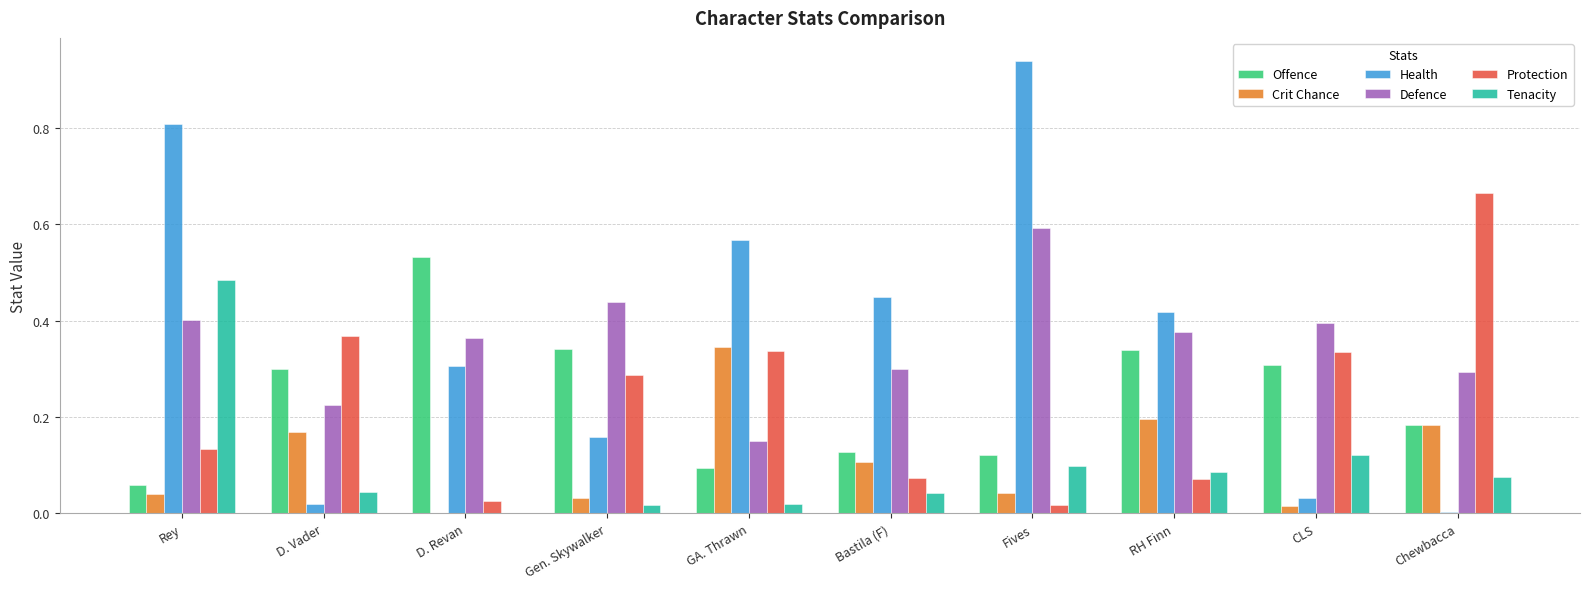

Which series has the widest spread of values?

Health